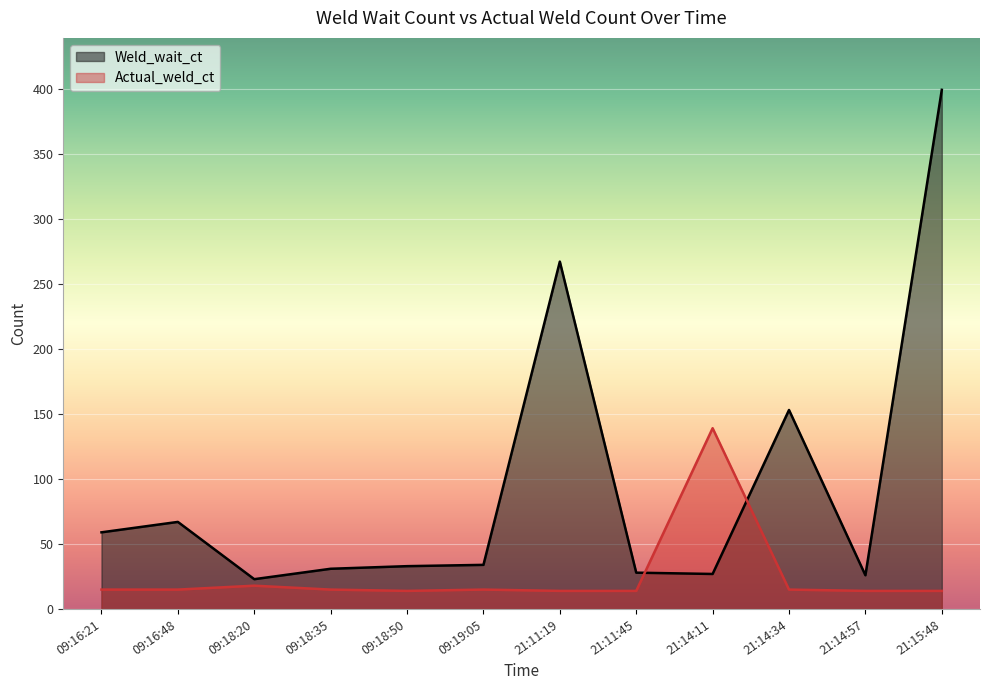

What is the label of the 9th point from the left?

21:14:11